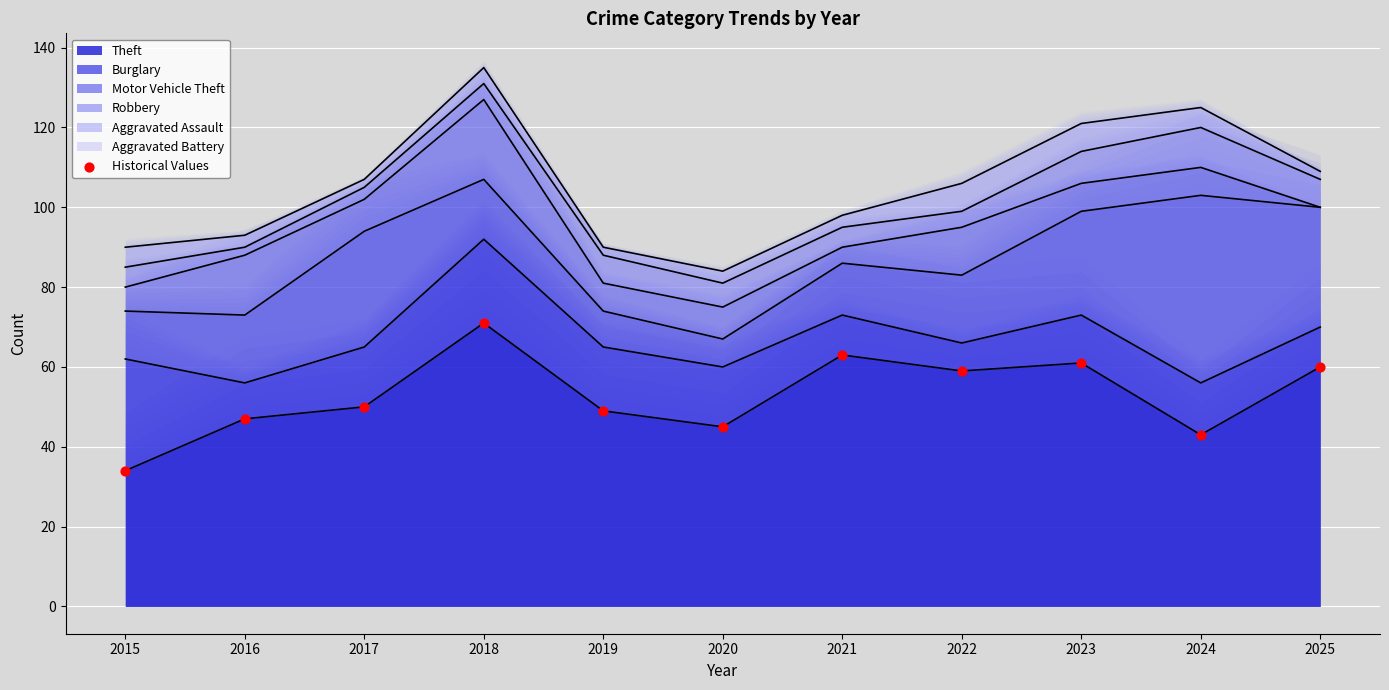

What is the change in value from 2019 to 2023?

+12